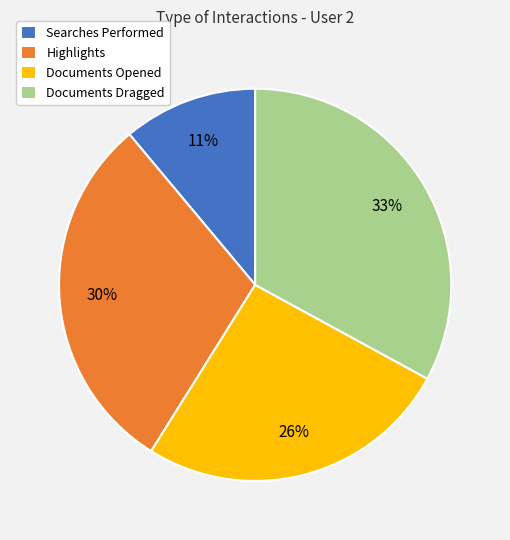

Which category has the smallest portion of the pie?

Searches Performed